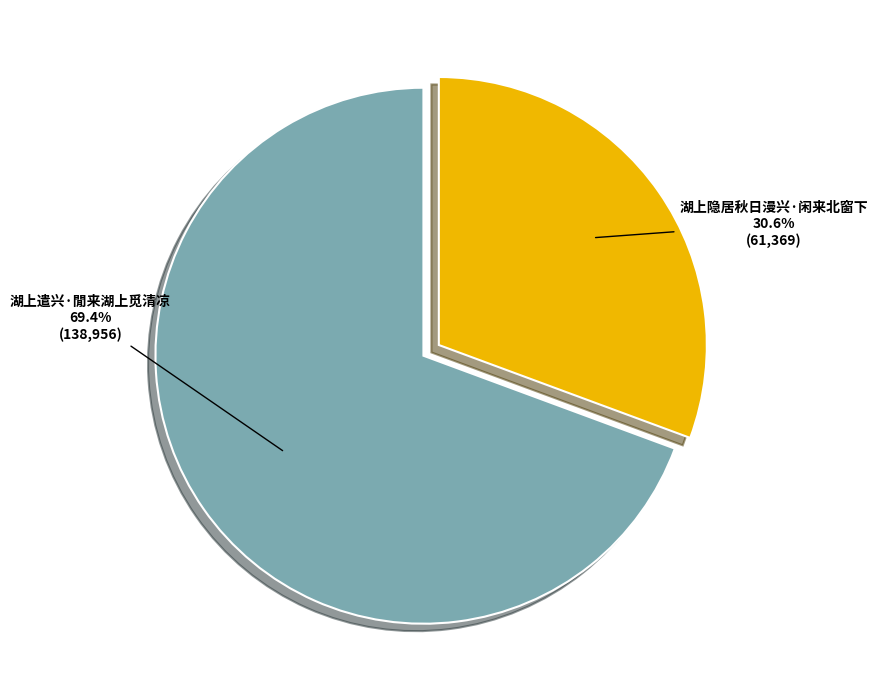

What percentage do 湖上隐居秋日漫兴·闲来北窗下 and 湖上遣兴·閒来湖上觅清凉 together represent?

100.0%